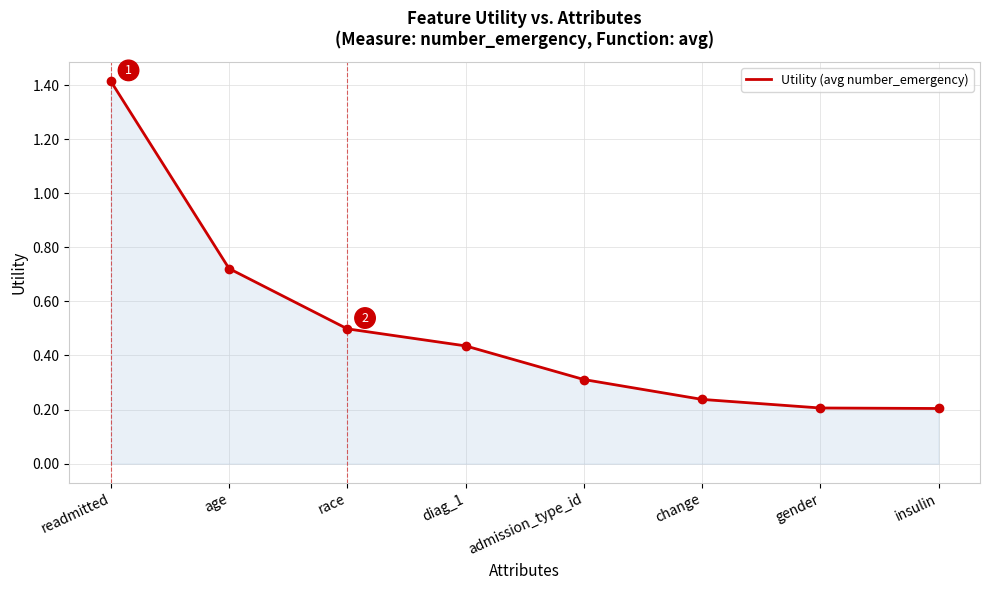

What is the average value?

0.5